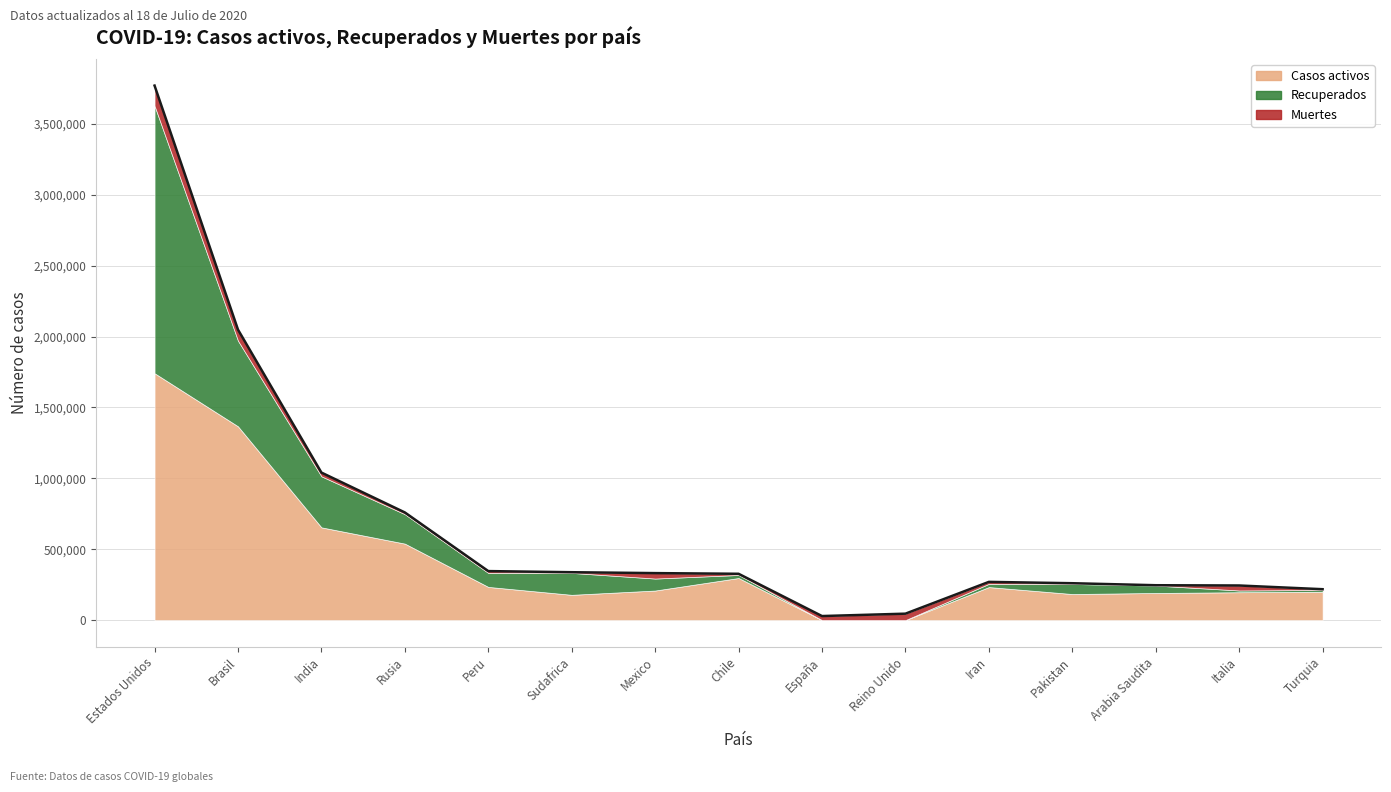

Reading left to right, what are all the values shown in this chart?

Casos activos: 1741233	1366775	654078	539373	233982	178183	208436	296814	0	0	232873	183737	191161	196483	199834
Recuperados: 1886715	603990	360094	207707	98756	154607	84552	21378	0	0	22776	70787	52283	12456	12507
Muertes: 142064	77932	26285	12123	12799	4804	38310	8347	28420	45233	13791	5475	2407	35028	5458